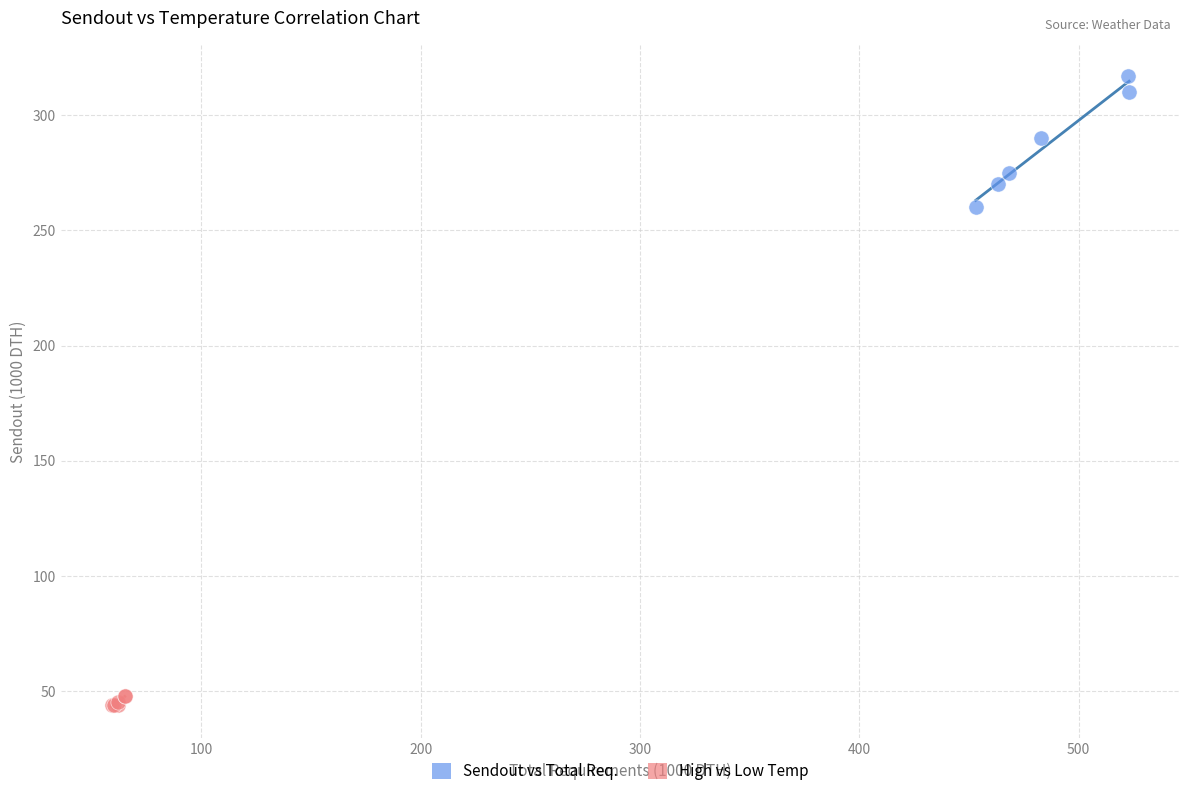

What are all the series names shown in the legend?

Sendout vs Total Req., High vs Low Temp